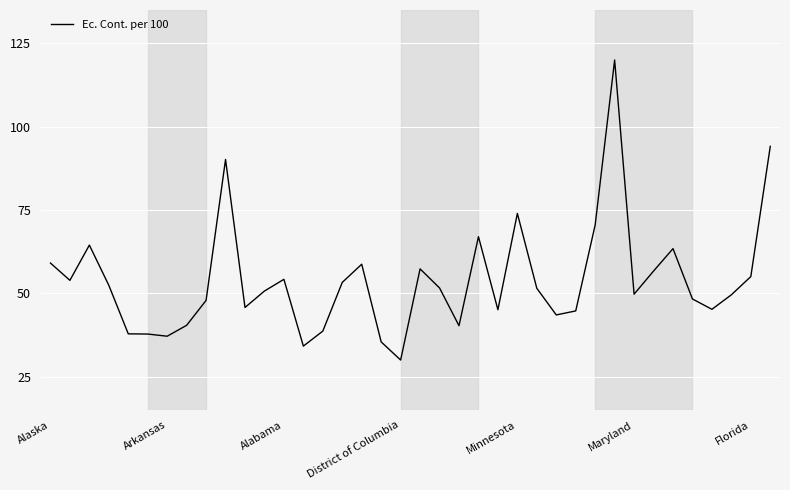

What is the smallest value displayed?

30.0